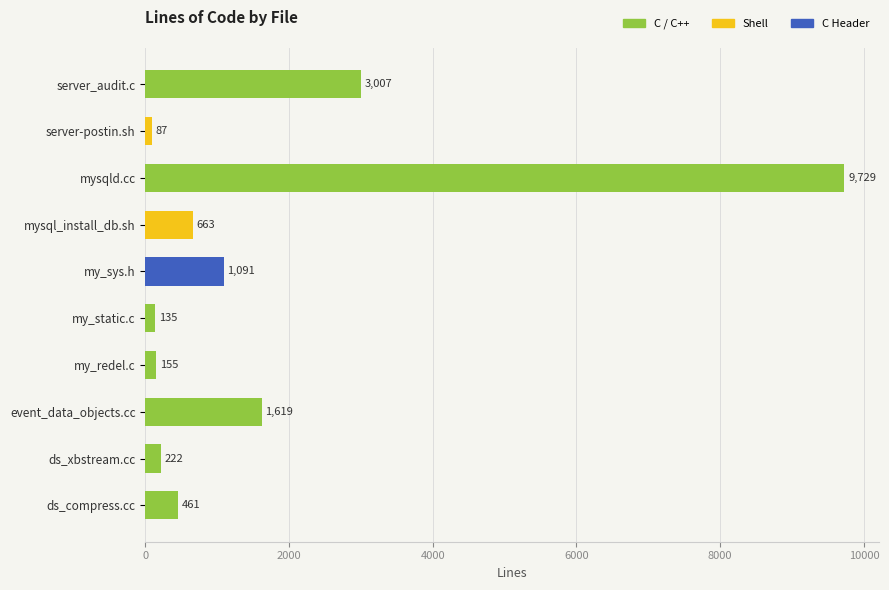

Reading top to bottom, transcribe all the data shown in this chart.

3007	87	9729	663	1091	135	155	1619	222	461